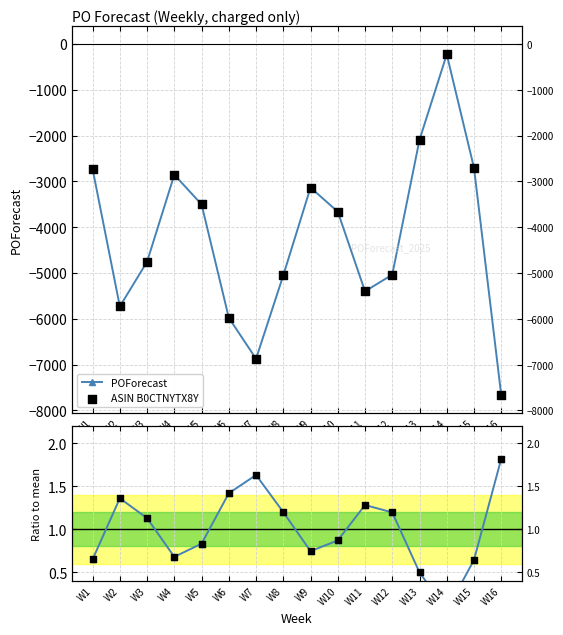

Which series contains the highest Y value?

POForecast / mean